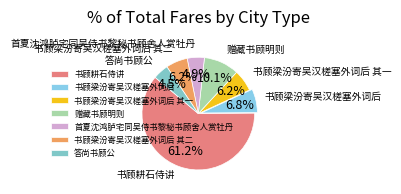

Which has a higher value, 书顾梁汾寄吴汉槎塞外词后 or 答尚书顾公?

书顾梁汾寄吴汉槎塞外词后